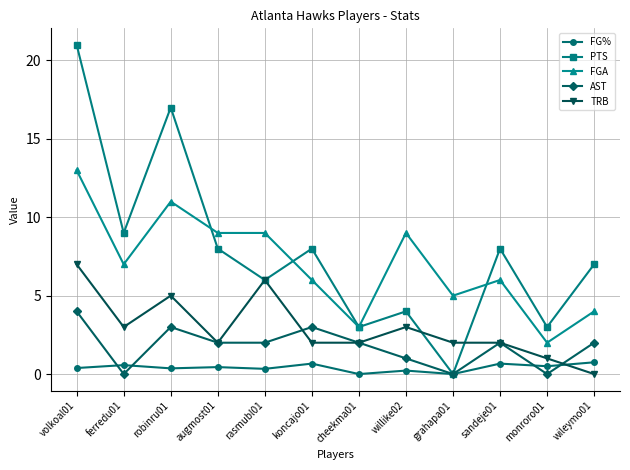

Is this an area chart (filled region under the line)?

No